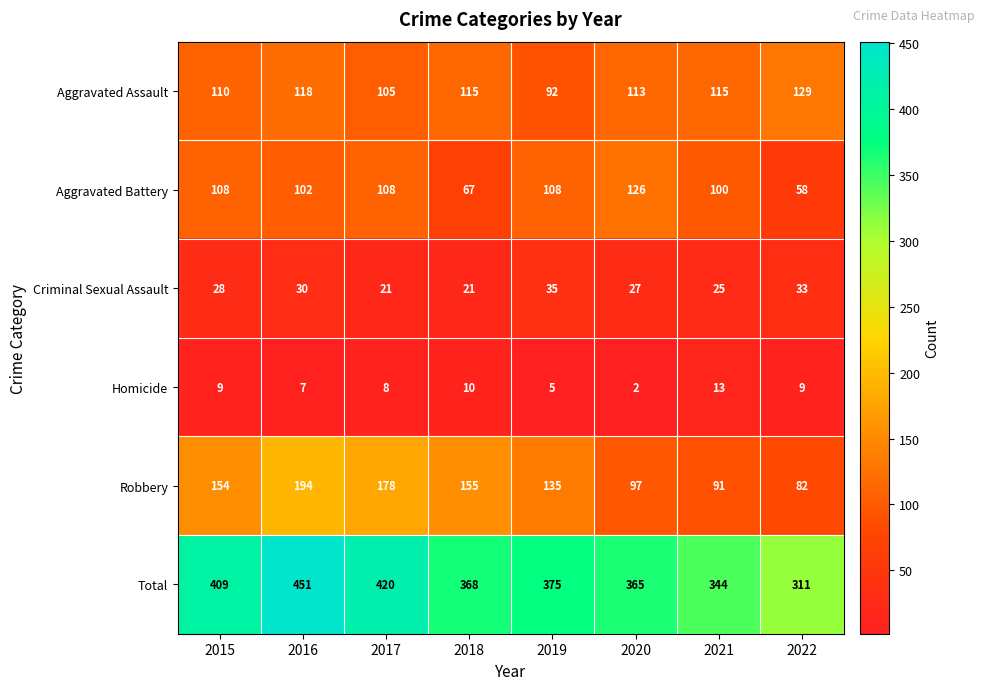

How many series are shown in this chart?

6